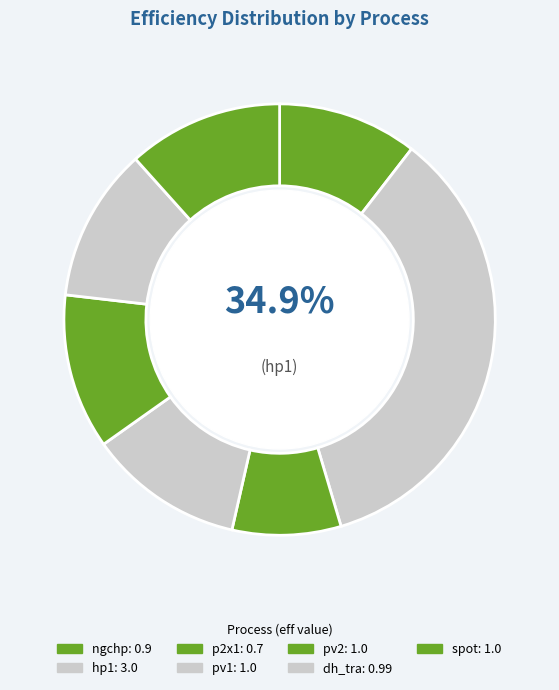

To the nearest percent, what is the difference between the largest and smallest slice percentages?

27%